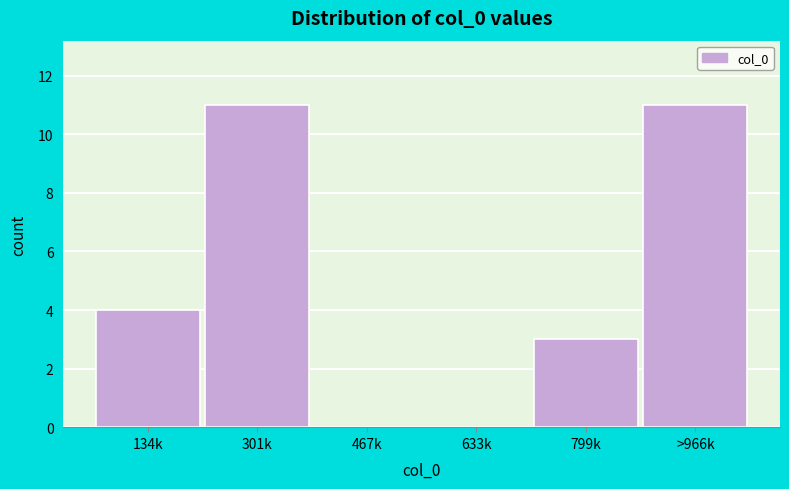

At which label is the value closest to 5?

134k